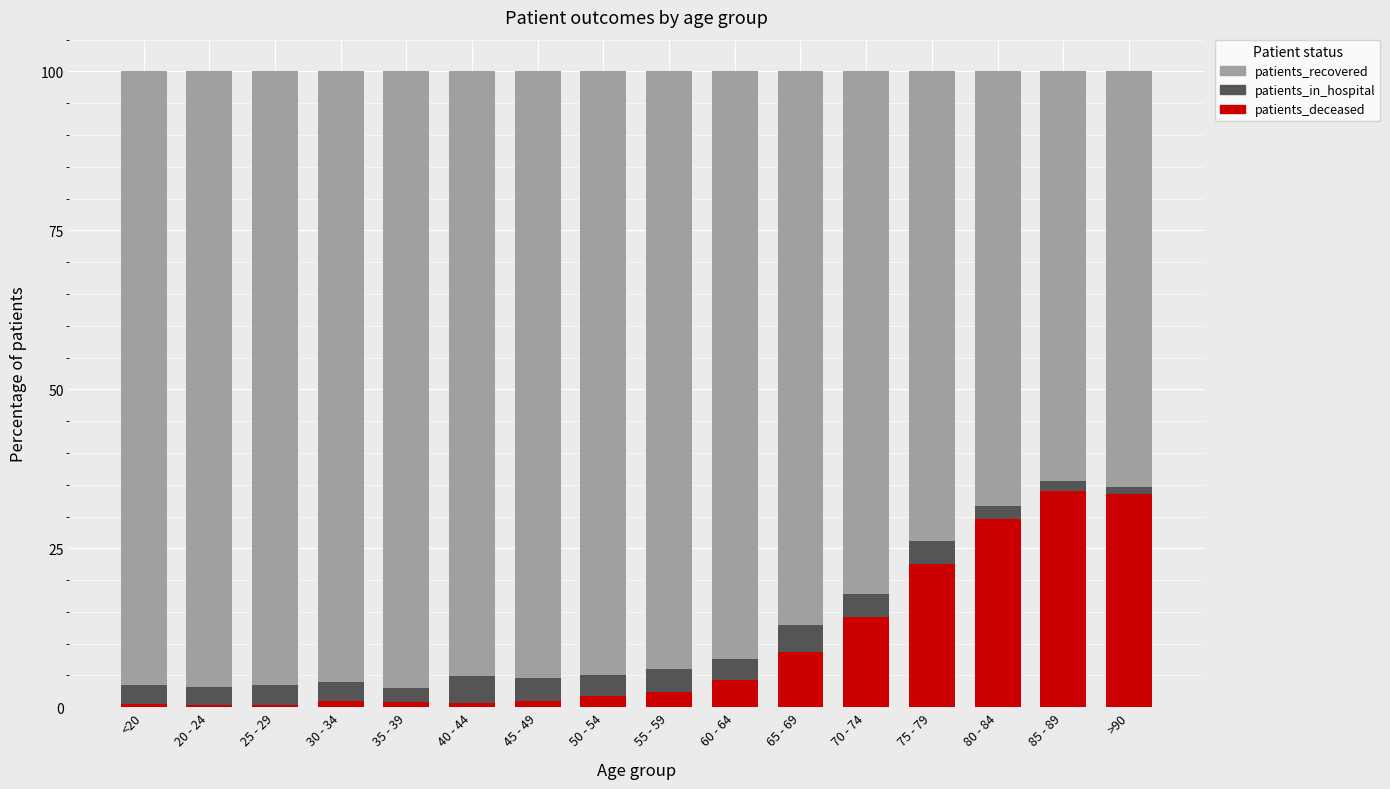

What is the total value across all series at 60 - 64?

100.0